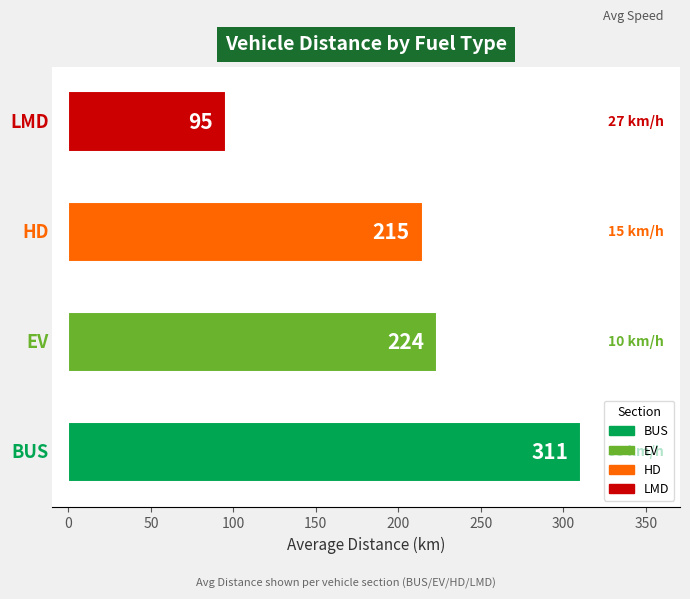

What is the greatest value displayed?

311.0